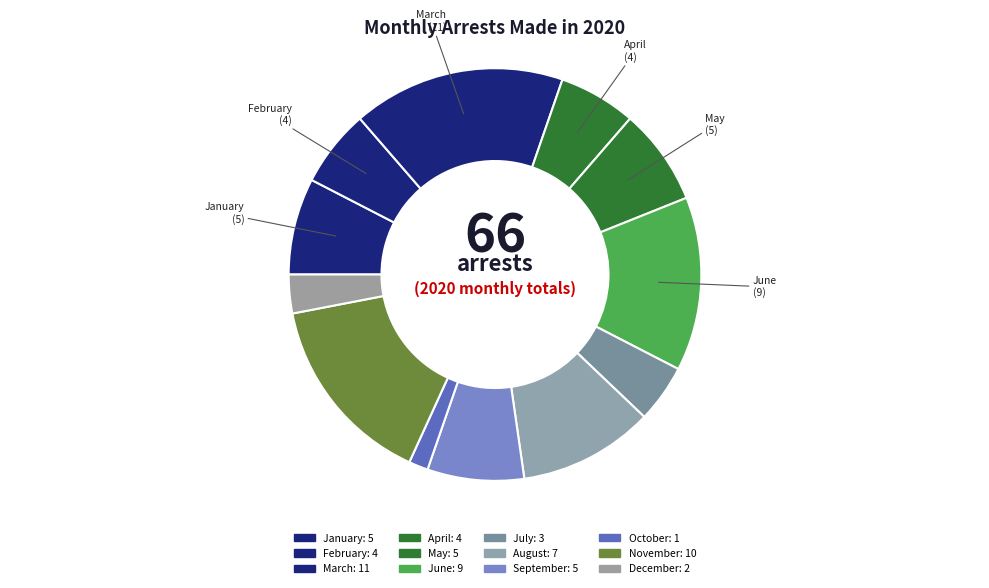

How many slices are in this pie chart?

12